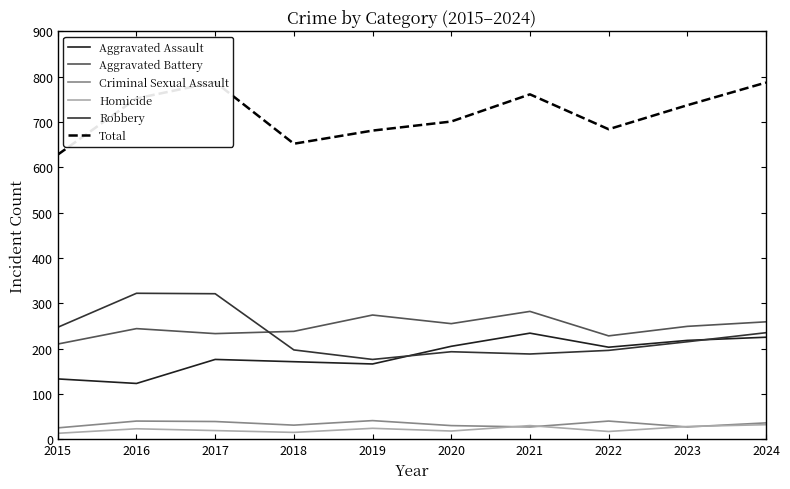

What is the sum of all Robbery values?

2290